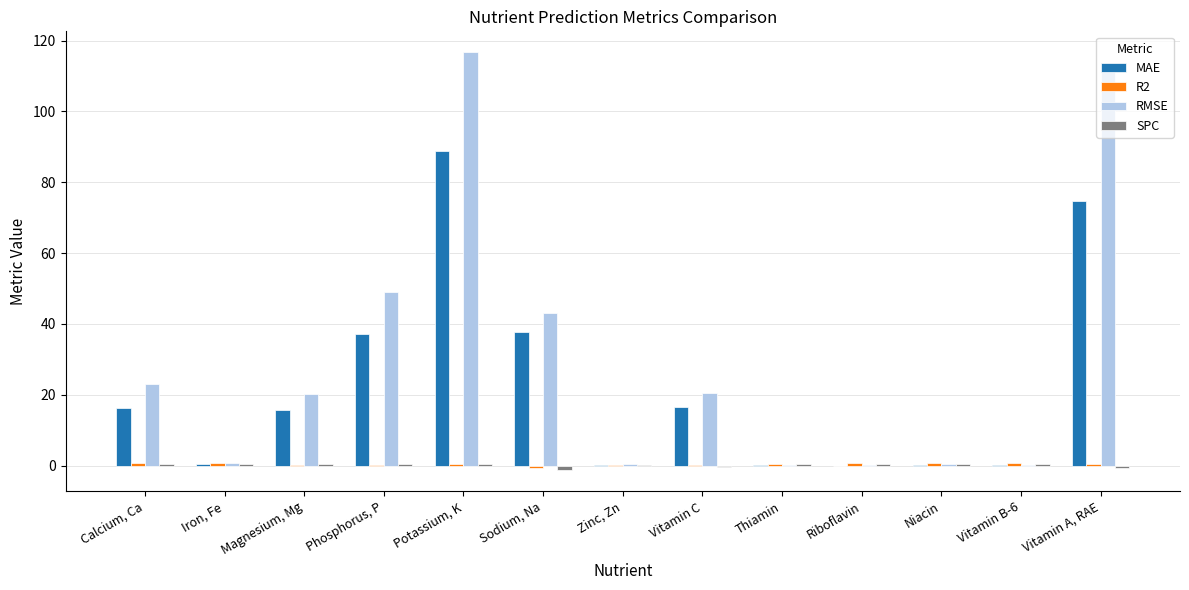

True or false: RMSE has a value of 23.1 at Calcium, Ca.

True